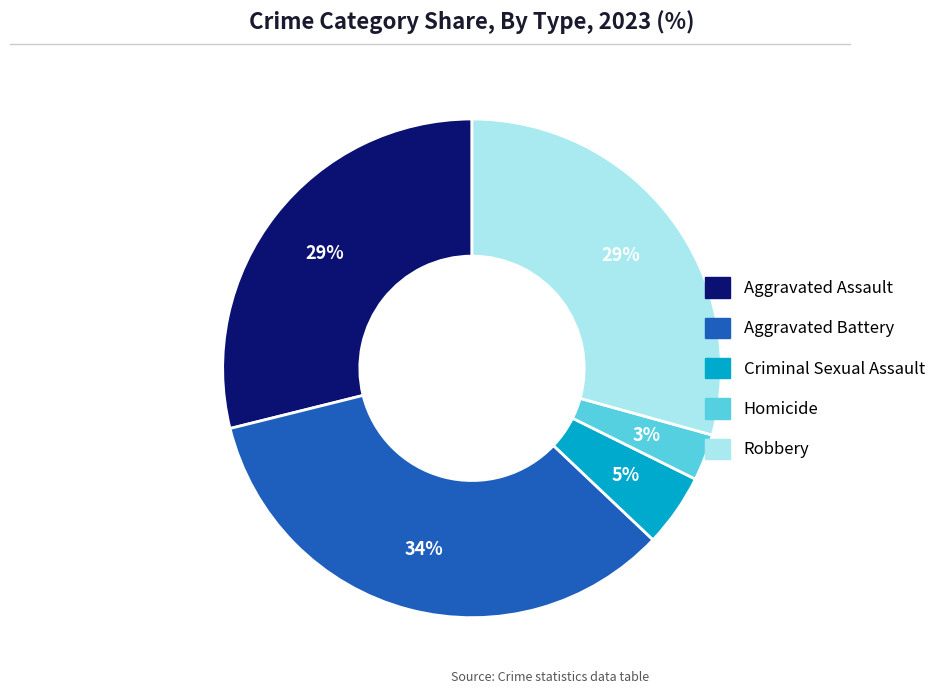

Is it true that Aggravated Assault is 17% of the pie?

False